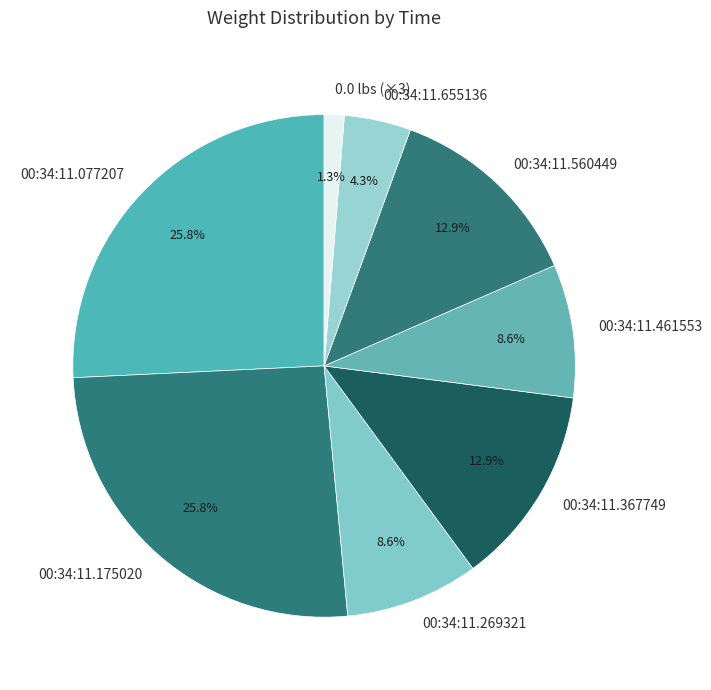

Between 00:34:11.269321 and 00:34:11.367749, which is larger?

00:34:11.367749